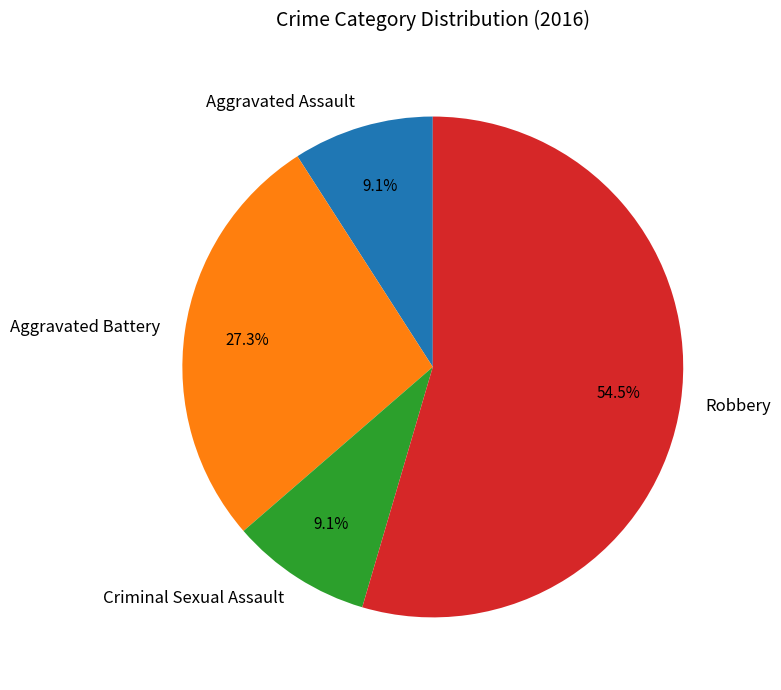

To the nearest percent, what is the combined percentage of Robbery and Criminal Sexual Assault?

64%